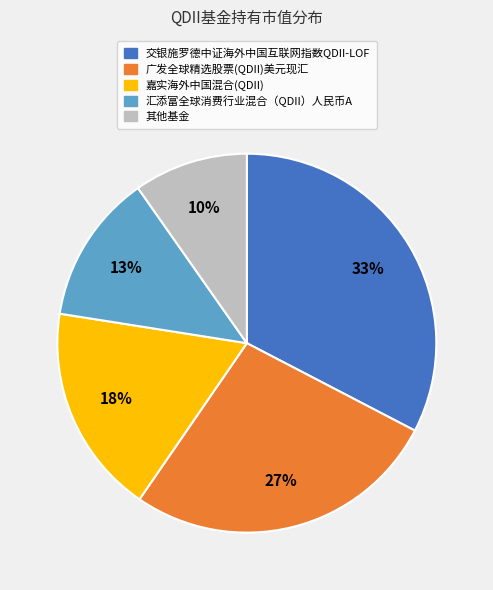

To the nearest percent, what is the difference between the largest and smallest slice percentages?

23%